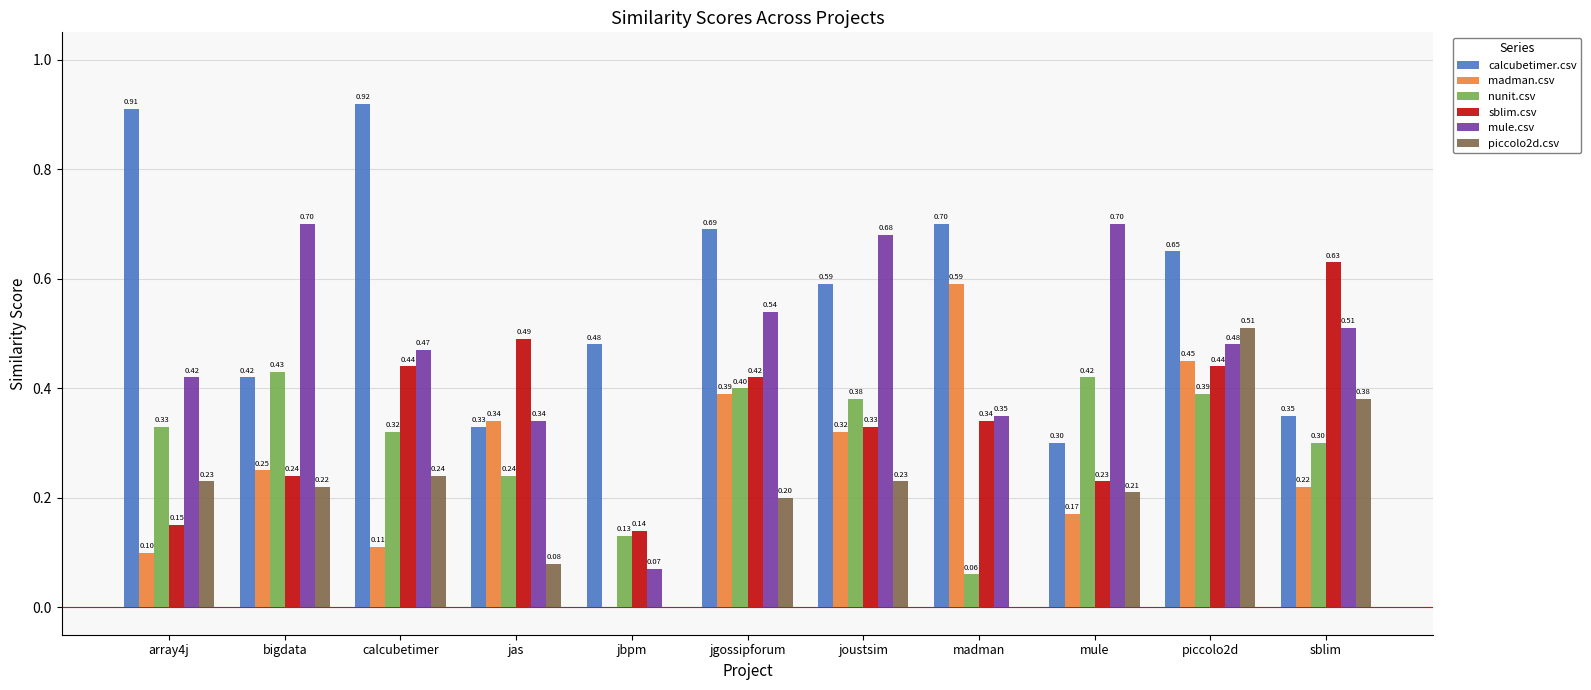

Which label corresponds to the largest value in the chart?

calcubetimer